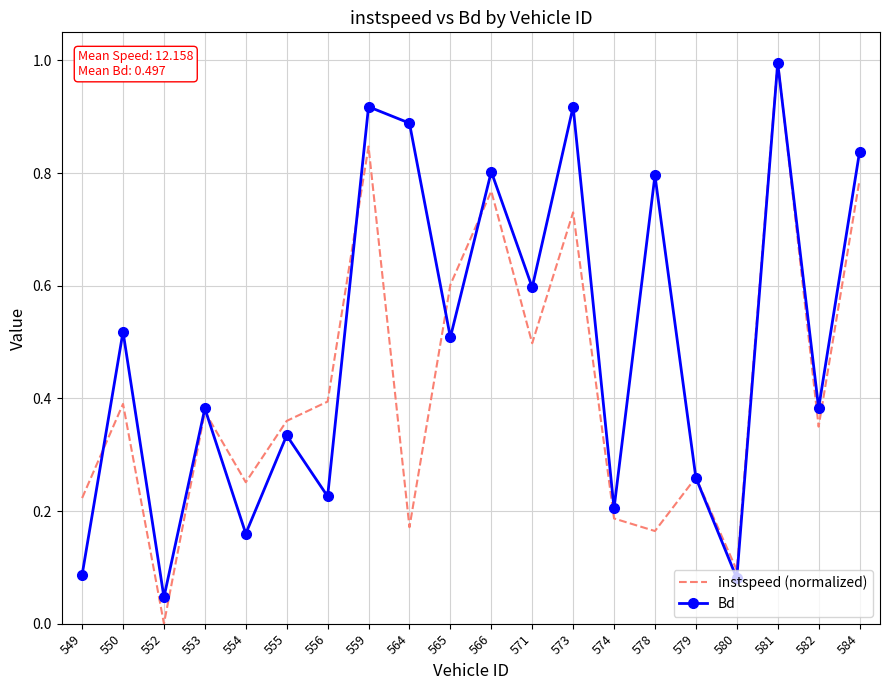

The value of instspeed (normalized) at 581 is 1.5. True or false?

False